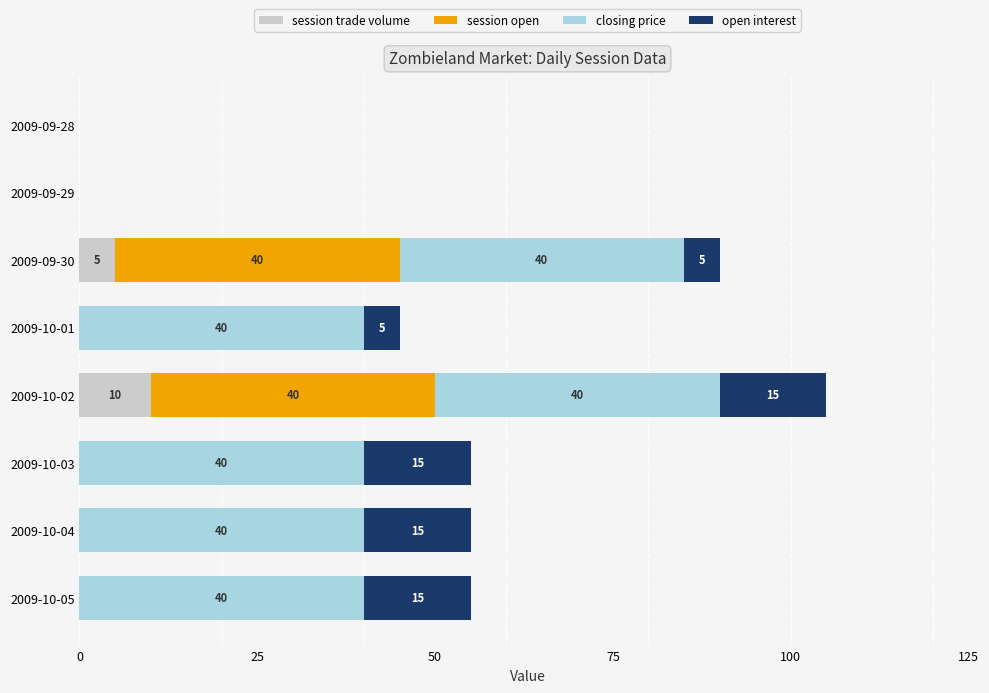

Where is session trade volume nearest to the value 5?

2009-09-30